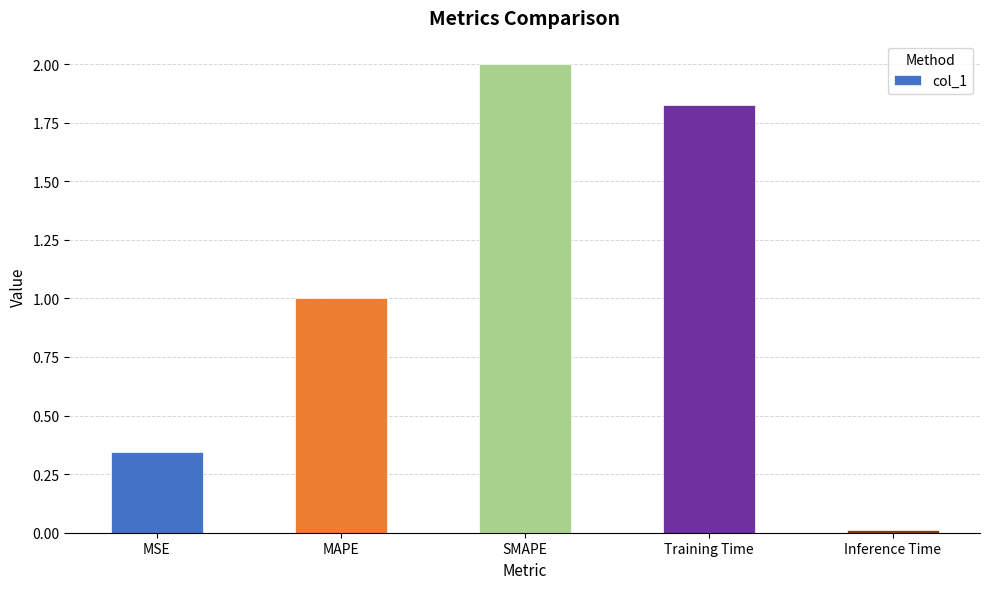

What is the sum of all values?

5.2